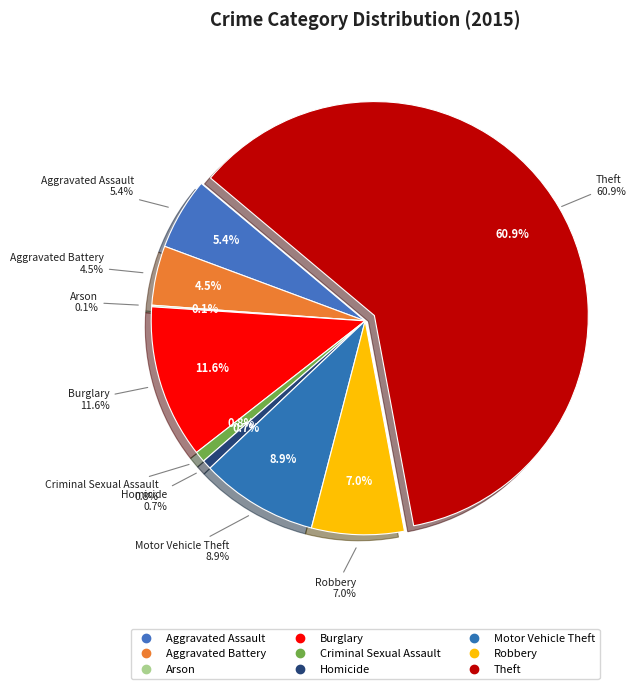

Between Robbery and Burglary, which is larger?

Burglary